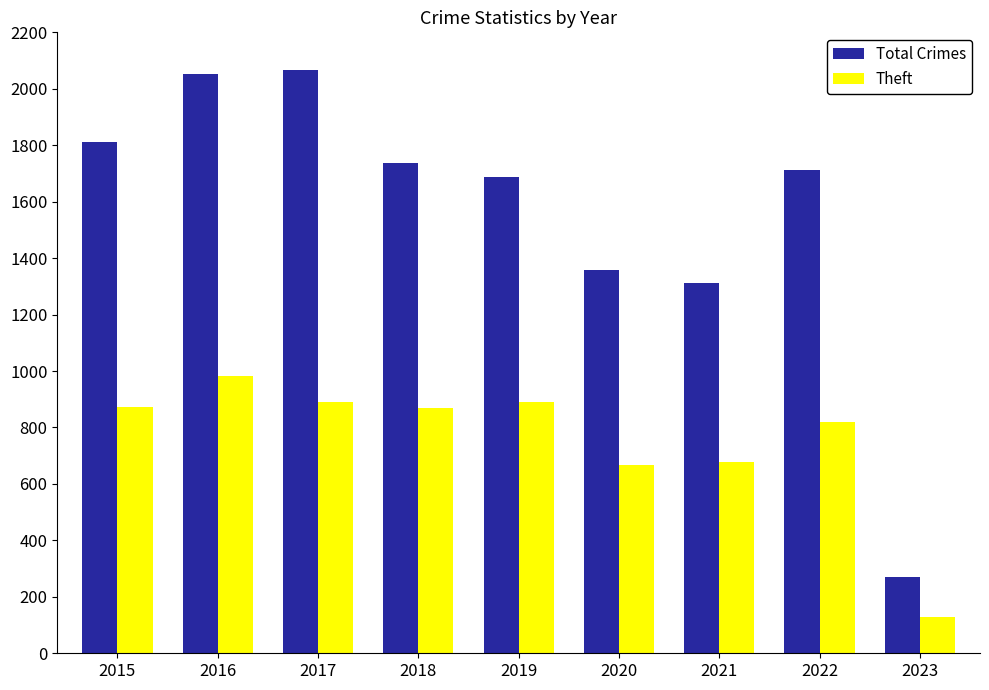

The value of Total Crimes at 2017 is 3221. True or false?

False